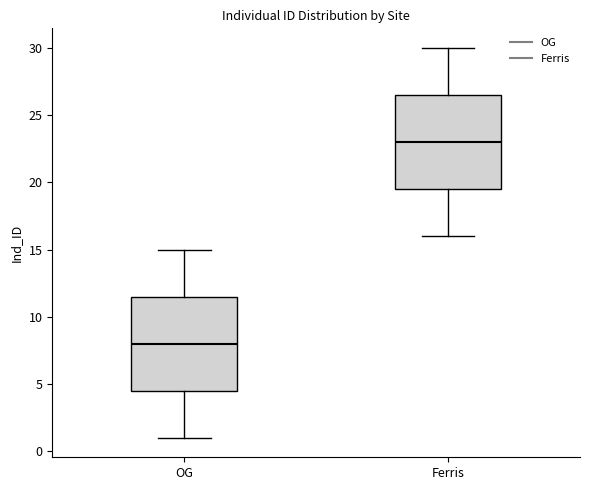

Reading left to right, transcribe this box plot: for each box, give where its median line is, the range the box spans, and where its two whiskers end, as read against the y-axis. The values are not printed on the chart, so give them approximately, as read against the axis.

OG: median 8.0, box 4.5 to 11.5, whiskers 1.0 to 15.0
Ferris: median 23.0, box 19.5 to 26.5, whiskers 16.0 to 30.0